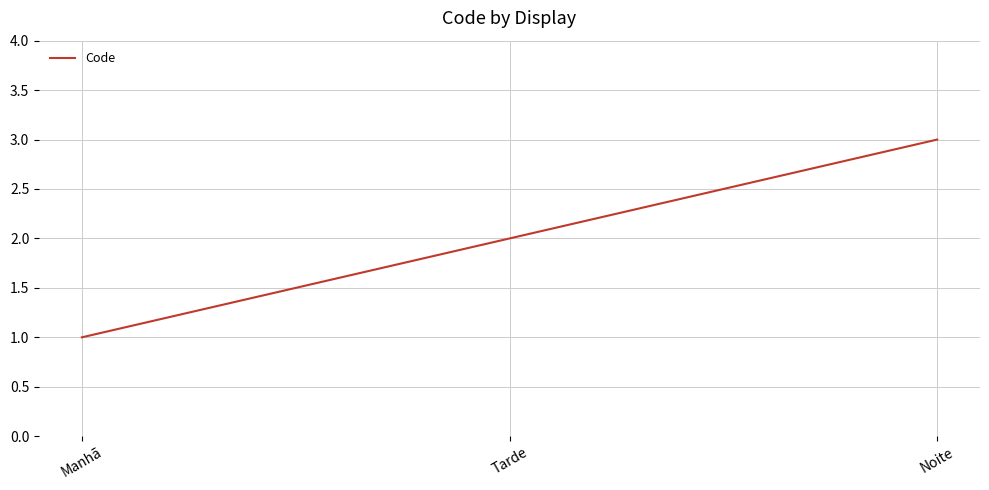

What is the maximum value shown in the chart?

3